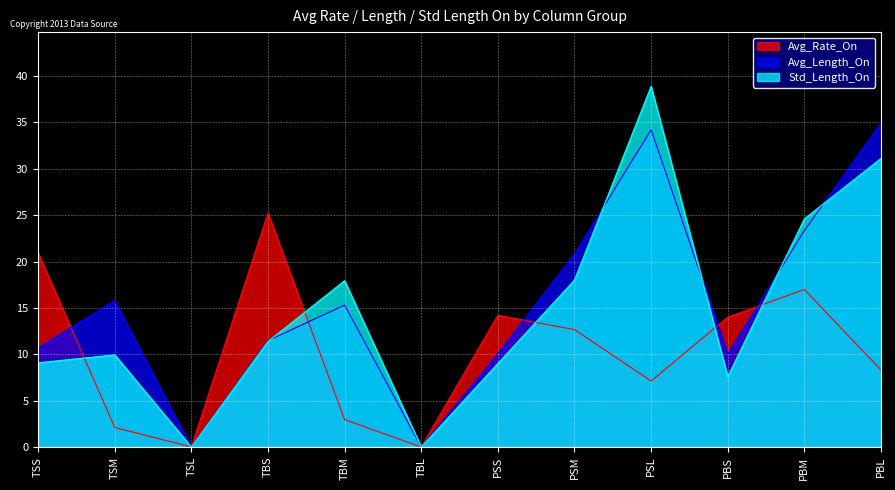

After their last crossing, which series has the higher values: Avg_Rate_On or Std_Length_On?

Std_Length_On